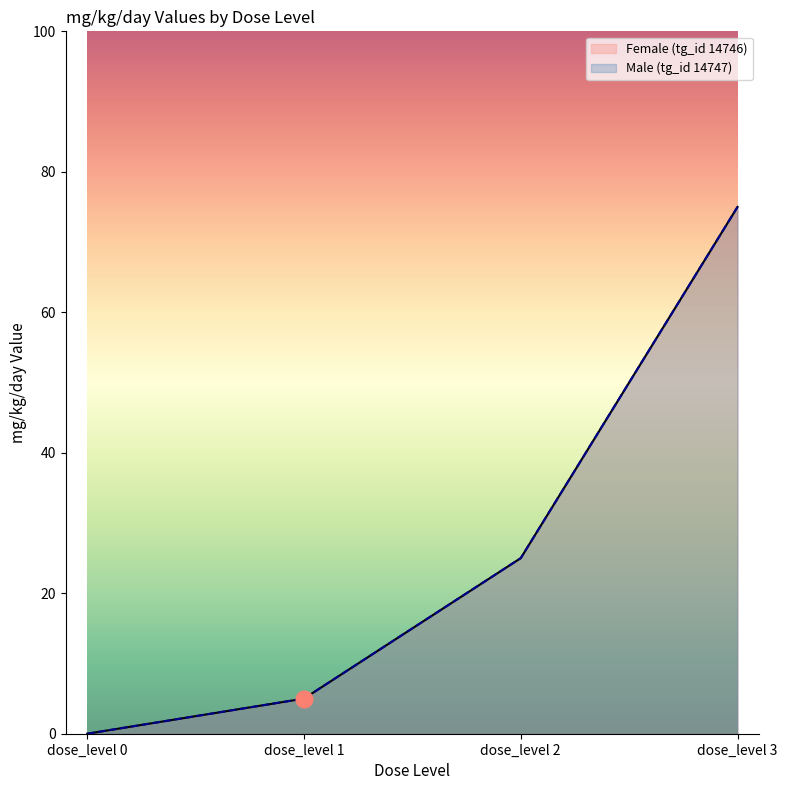

Count the number of categories in the chart.

4